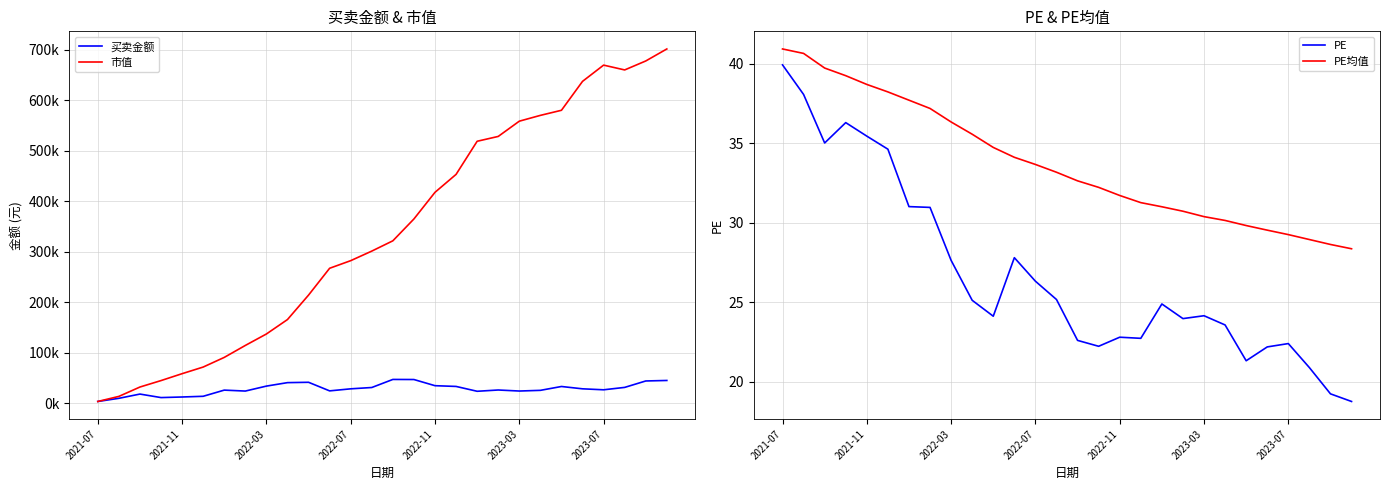

What is the highest value of the PE series?

39.9